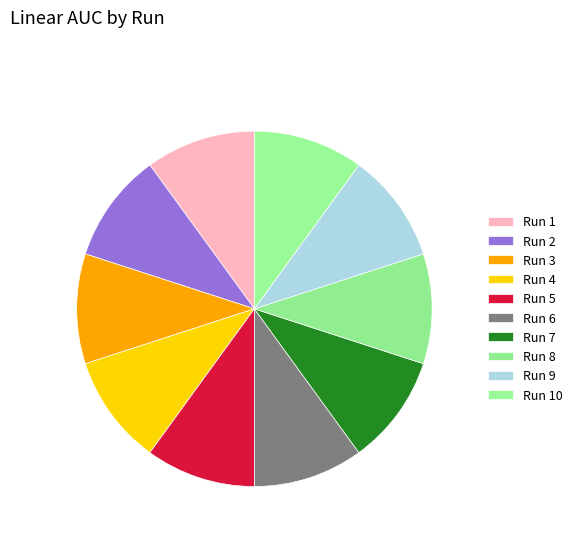

How many segments does this pie chart have?

10